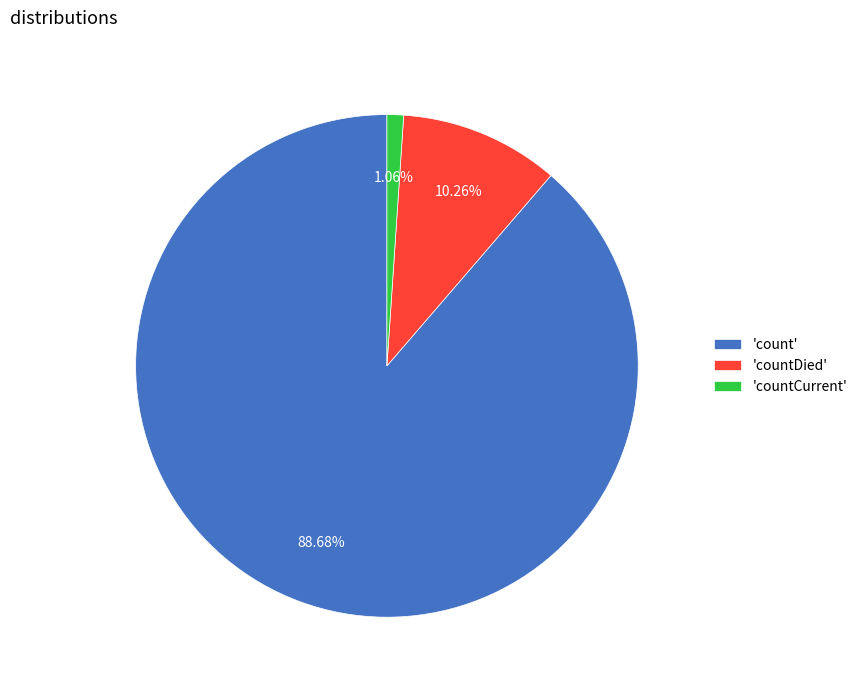

How many segments does this pie chart have?

3